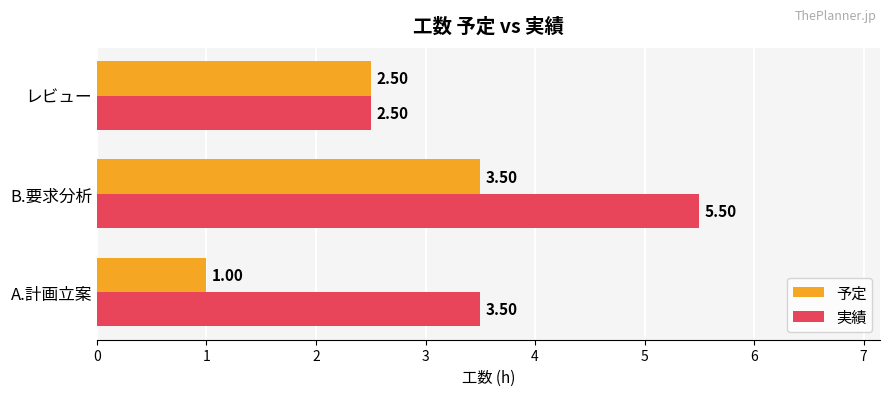

List the series in order of their peak value, lowest first.

予定, 実績